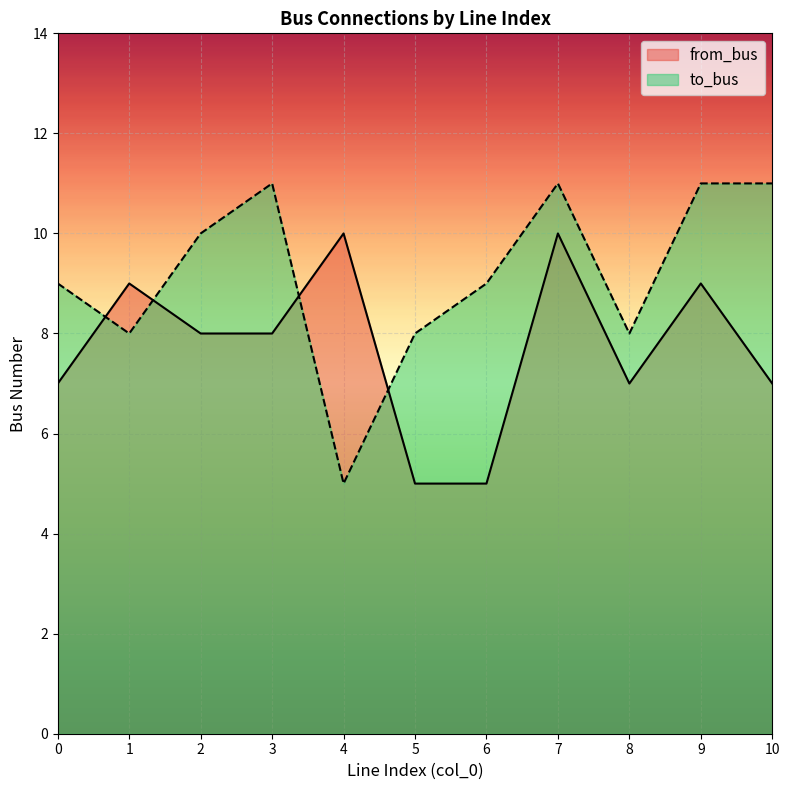

Is the value of from_bus at 5 greater than the value of to_bus at 0?

No